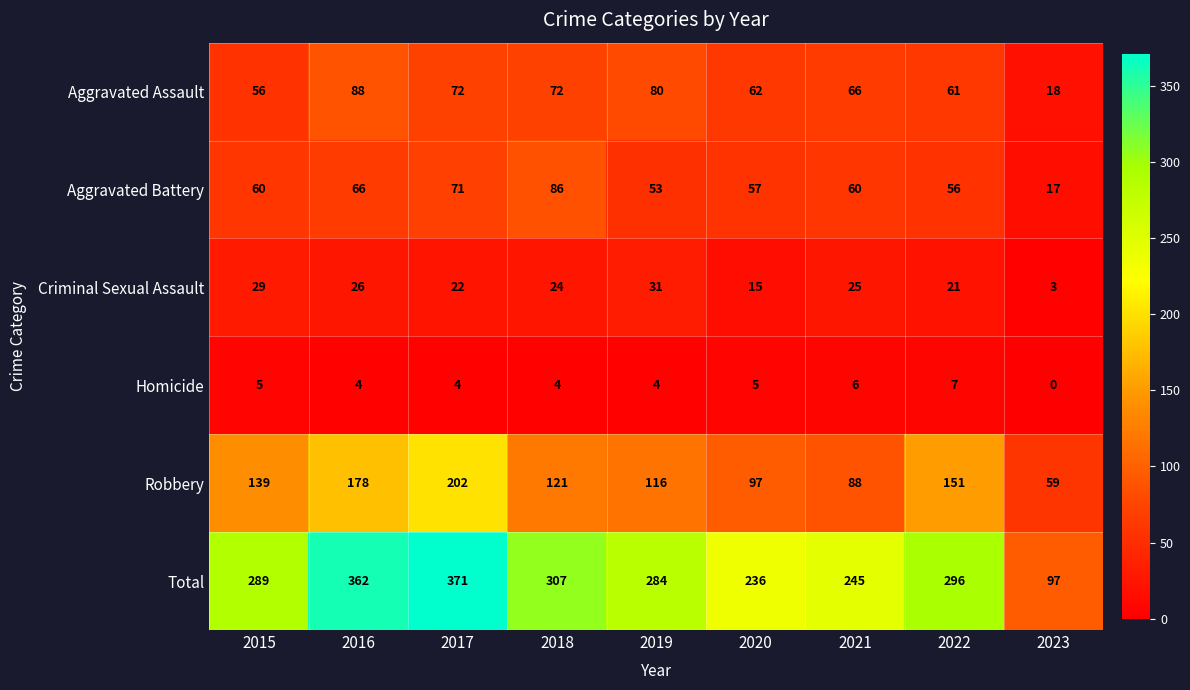

What is the sum of the Total values at 2021 and 2016?

607